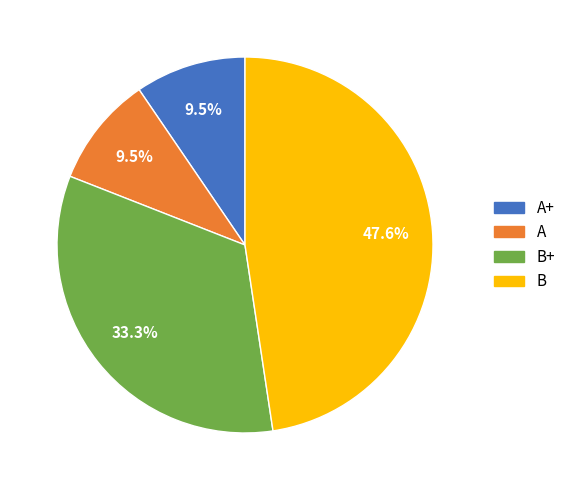

Is there a majority slice in this chart?

No